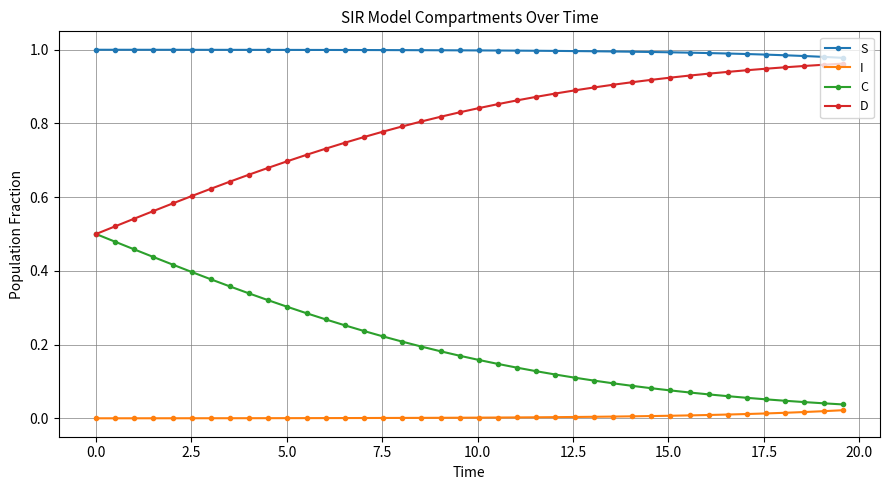

Which series has the largest total across all categories?

S